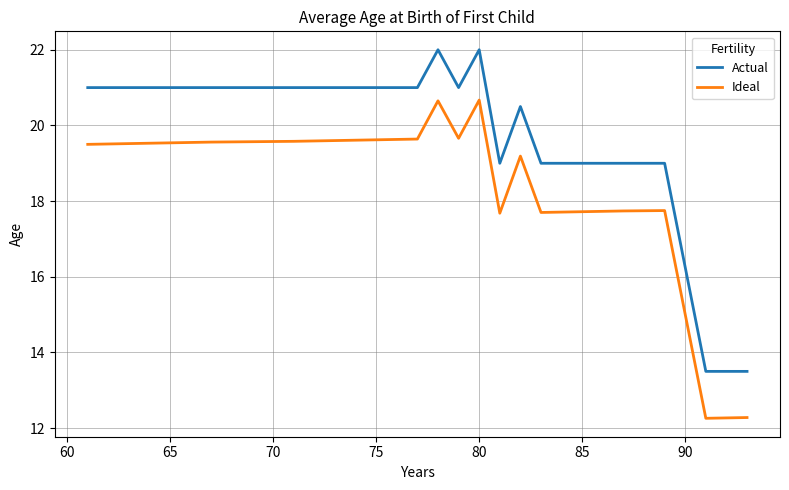

Which series has the largest total across all categories?

Actual